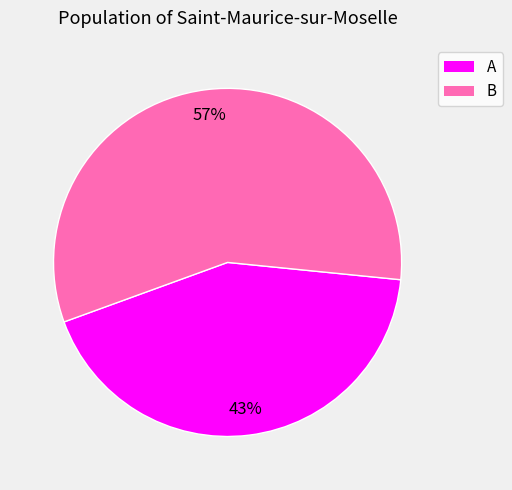

True or false: A accounts for 51% of the total.

False